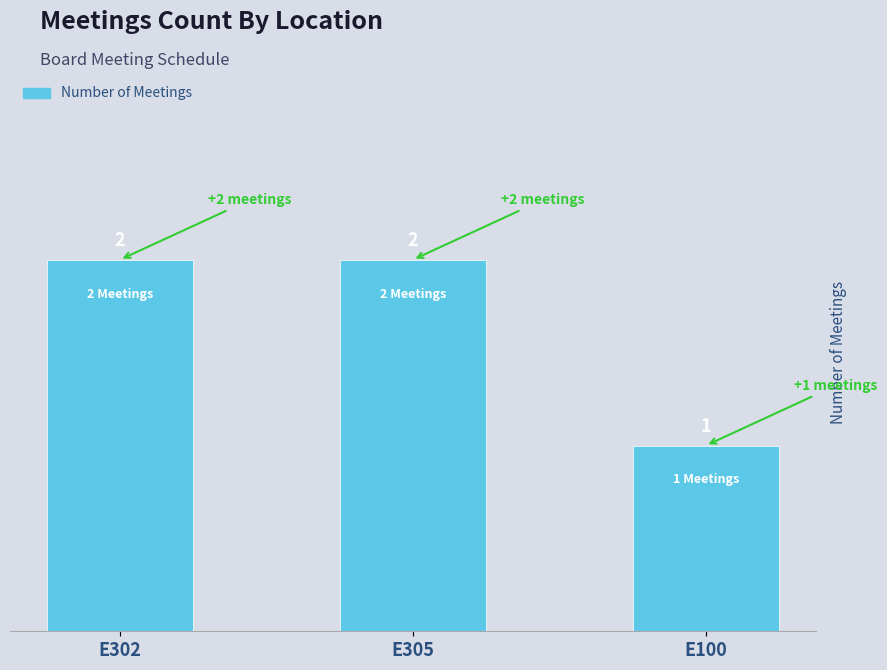

Rank the categories by value from highest to lowest.

E302, E305, E100